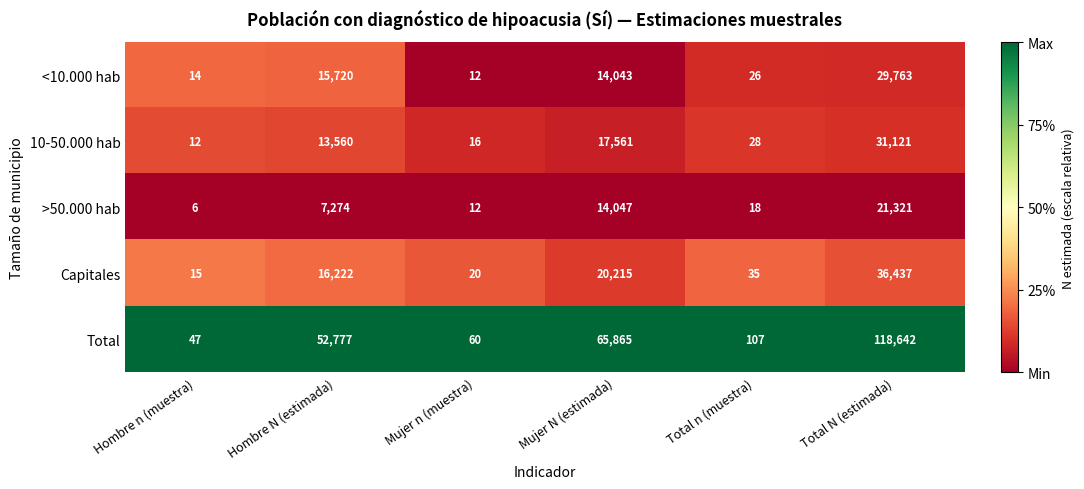

The Total series shows 107 at Total n (muestra). True or false?

True